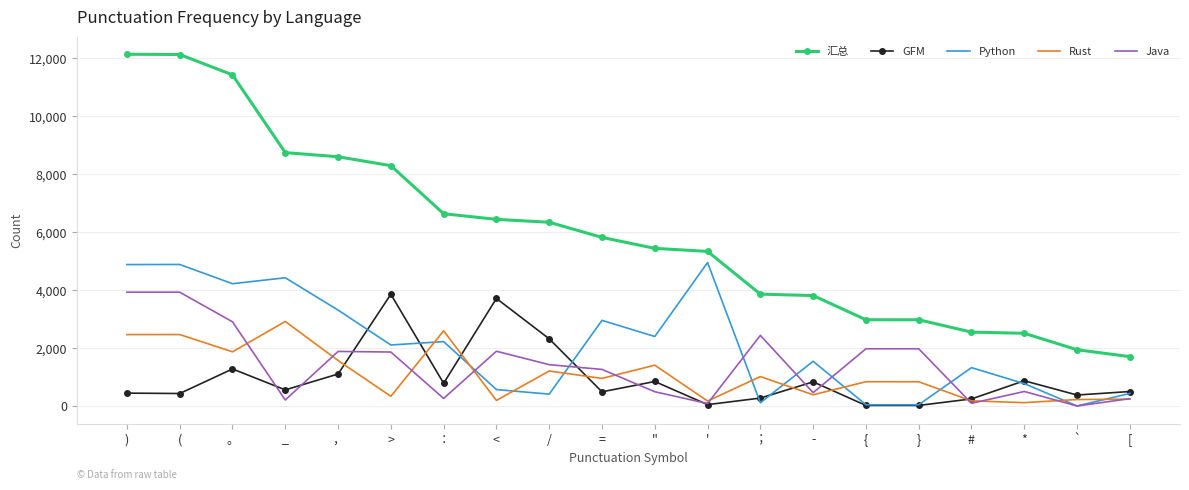

Which series has the largest total across all categories?

汇总